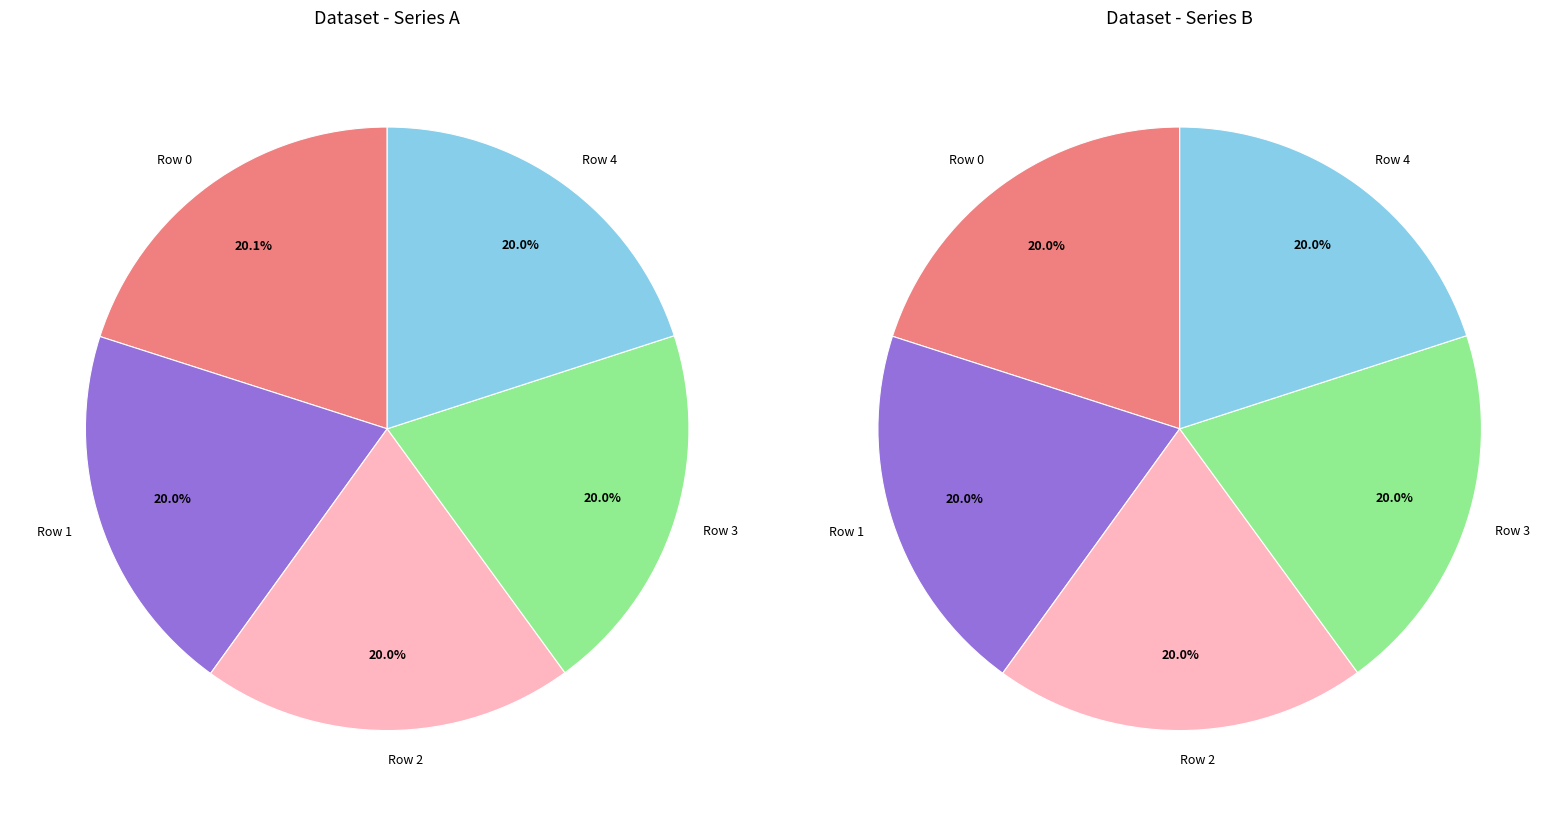

To the nearest percent, what is the combined percentage of Row 4 and Row 2?

40%